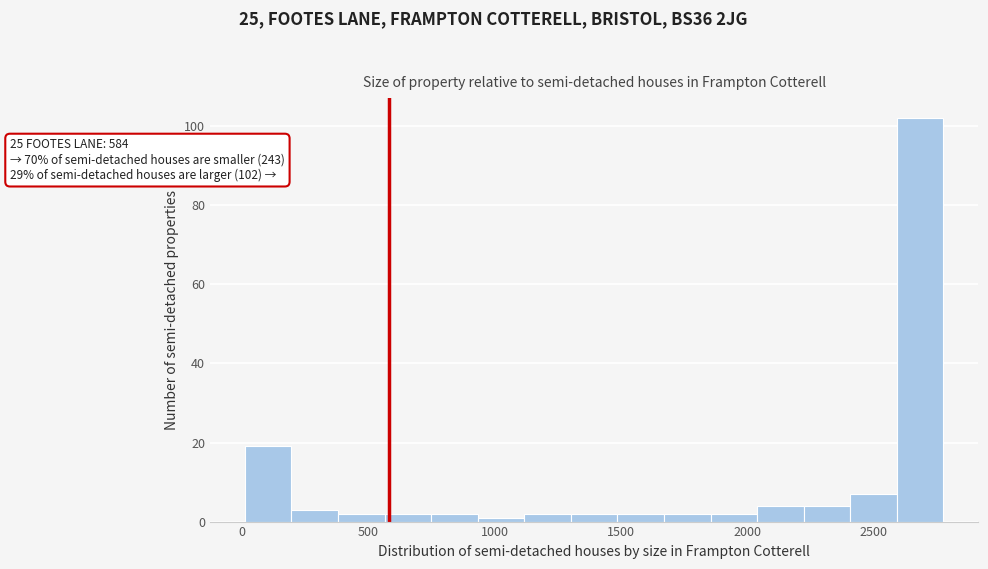

Around what value on the x-axis is the tallest bar? Give the approximate position of its centre, as read against the axis.

2700